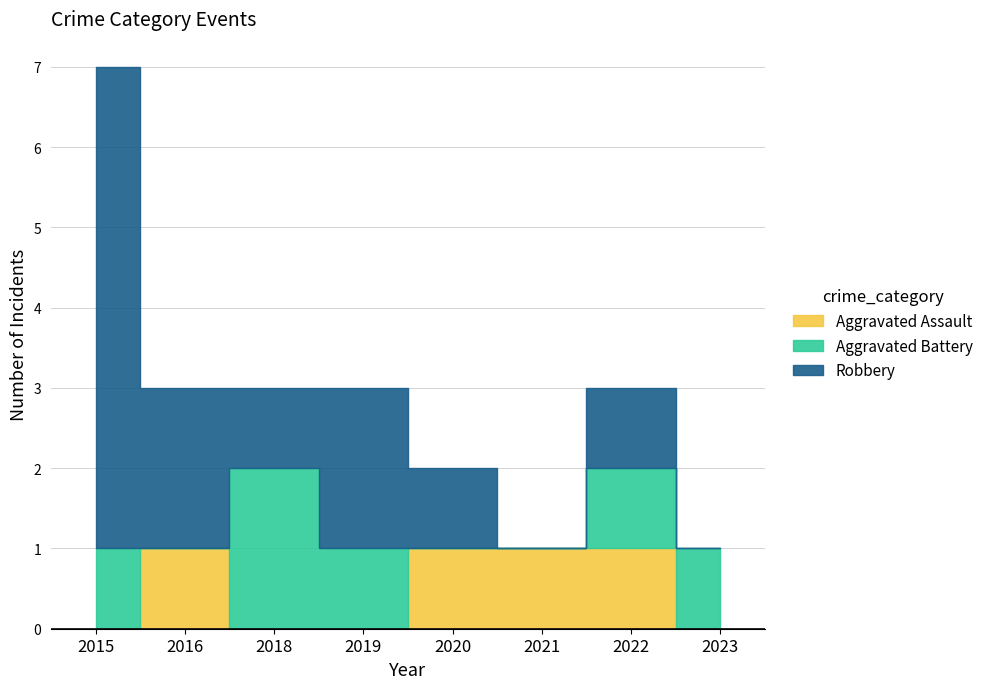

After their last crossing, which series has the higher values: Aggravated Assault or Aggravated Battery?

Aggravated Assault